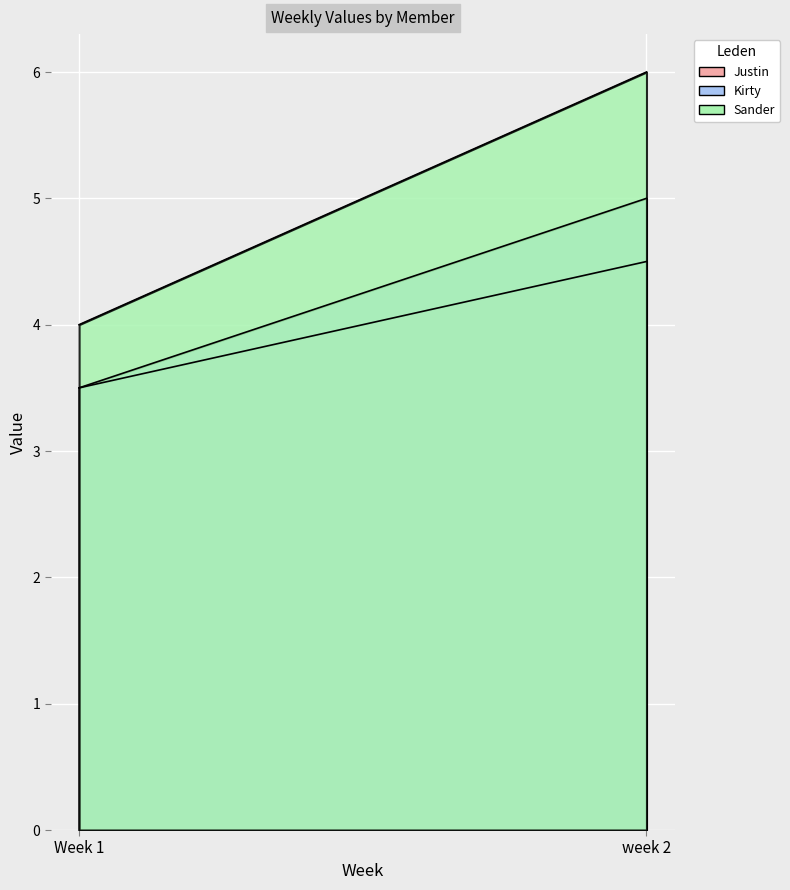

List the series in order of their peak value, lowest first.

Justin, Kirty, Sander